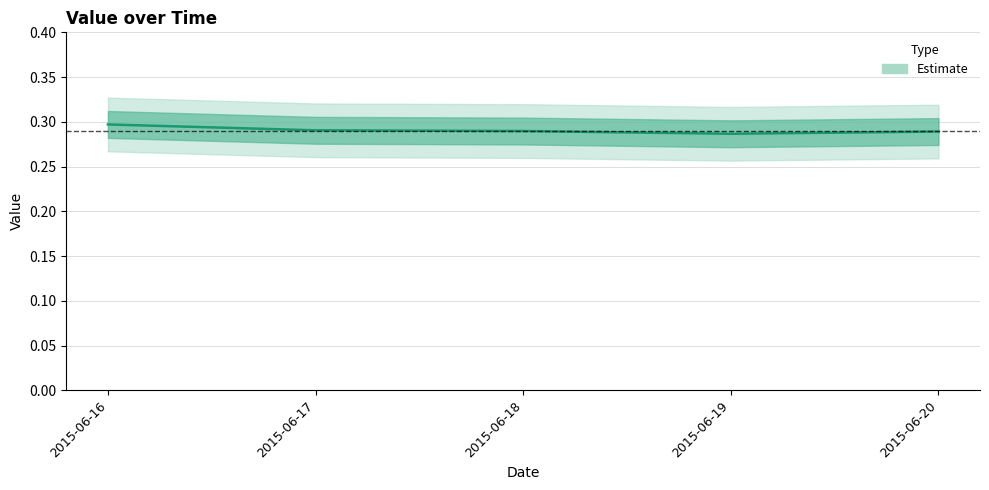

How many points are lower than both their immediate neighbors (excluding endpoints)?

1